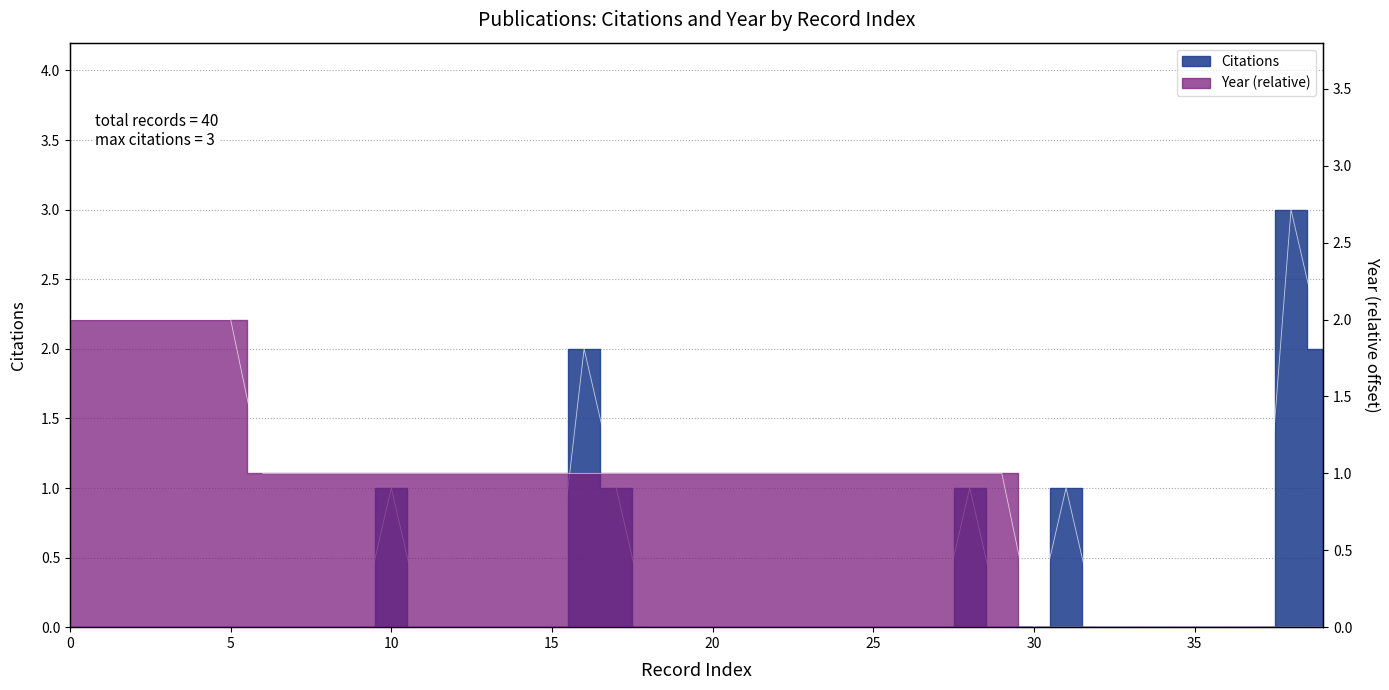

How many intersections are there between Citations and Year?

1